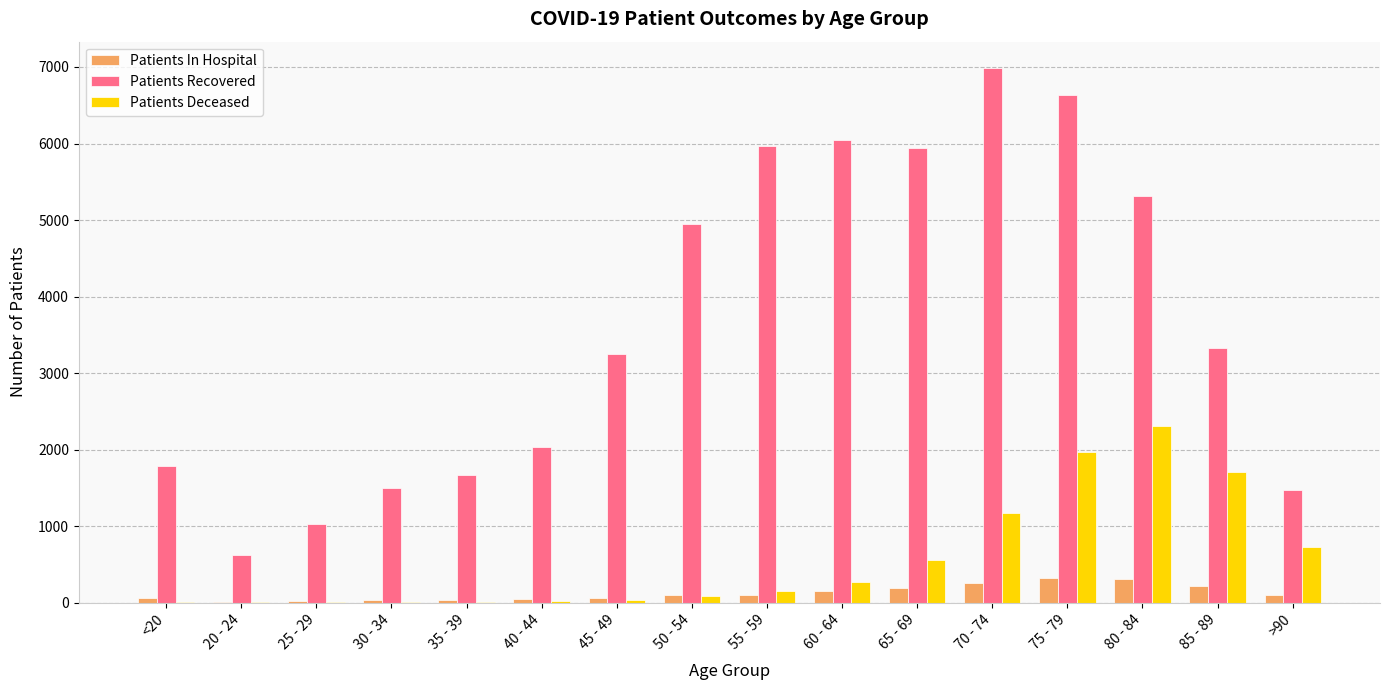

Between 30 - 34 and 65 - 69, which series saw the biggest shift?

Patients Recovered